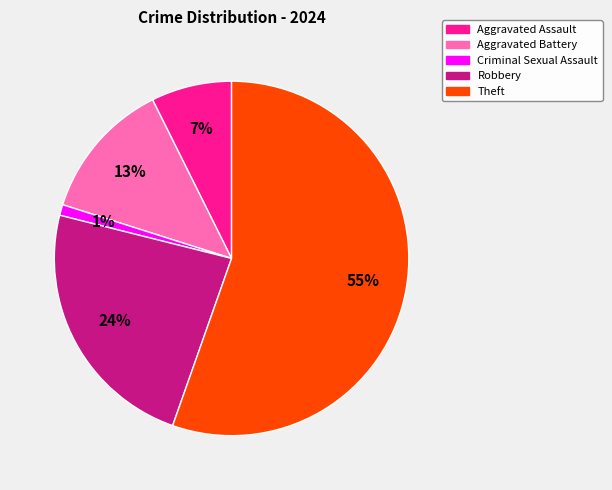

The Robbery slice represents 24% of the pie. True or false?

True